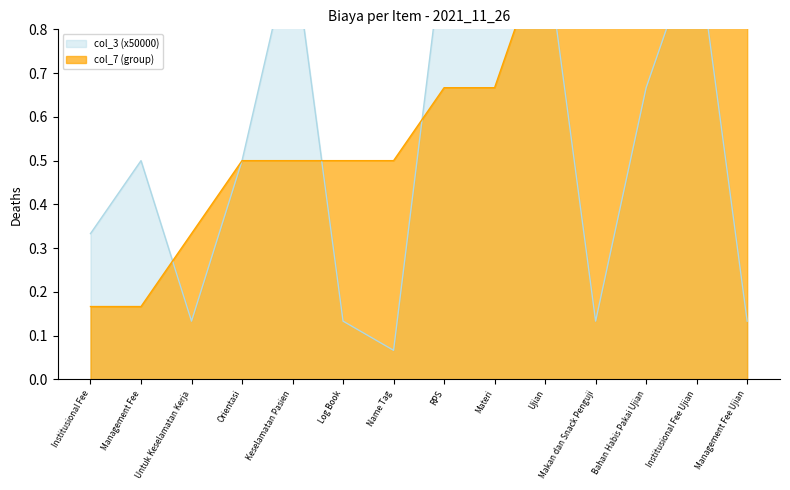

What is the difference between the maximum and minimum values in the col_7 (group) series?

0.8